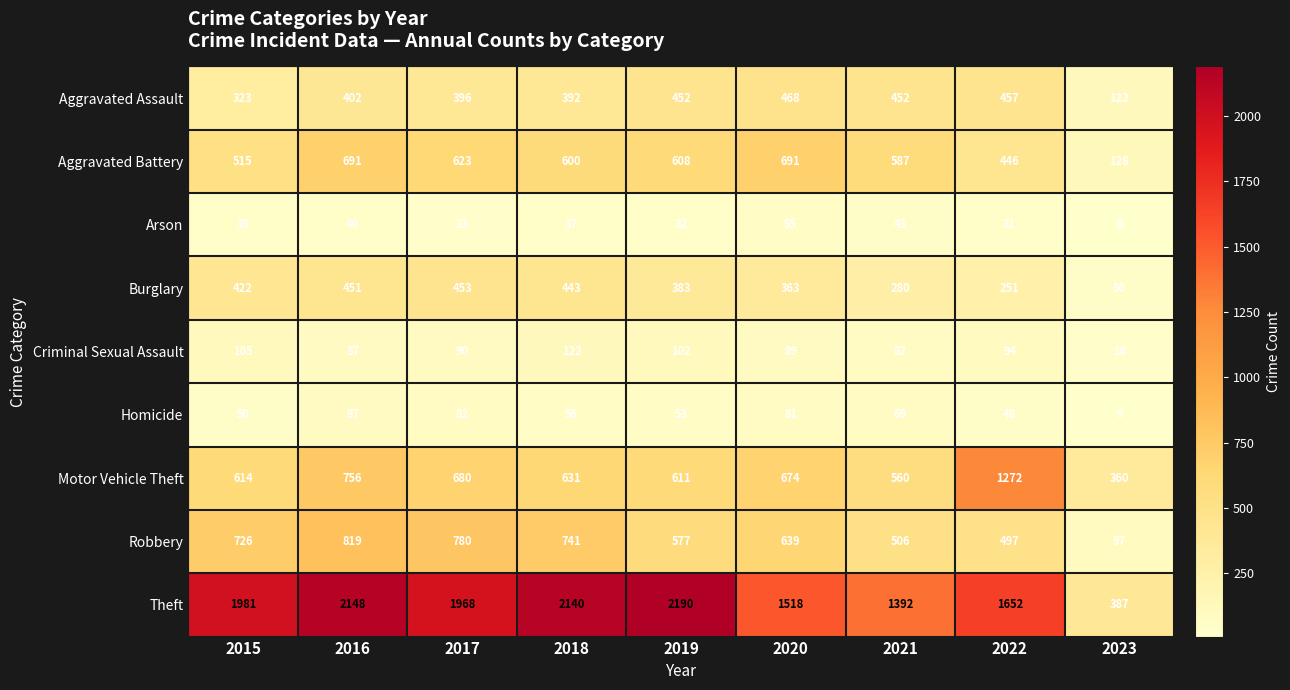

What is the maximum value shown in the chart?

2190